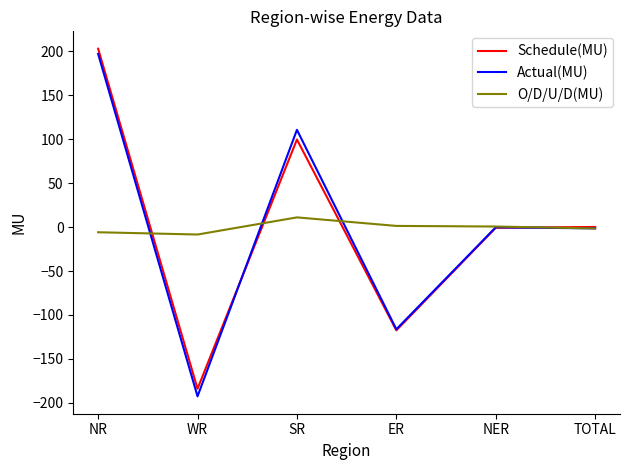

At how many categories does at least one series exceed 106?

2